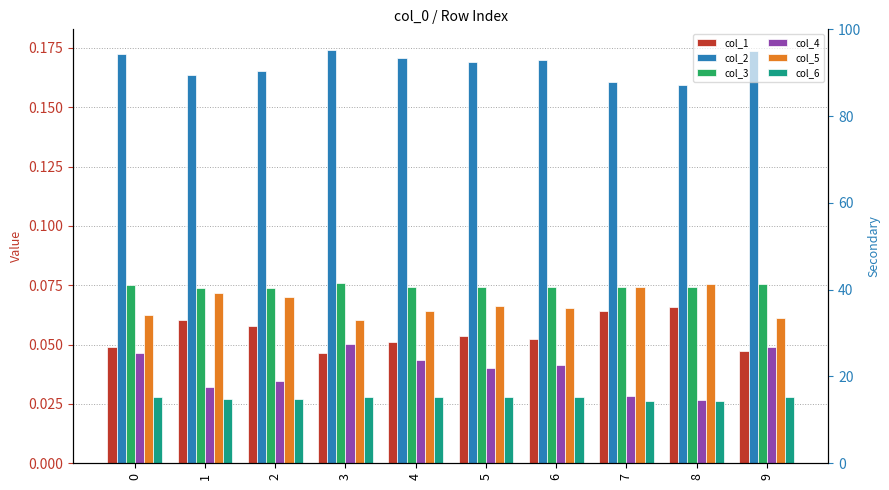

List the series in order of their peak value, highest first.

col_2, col_3, col_5, col_1, col_4, col_6